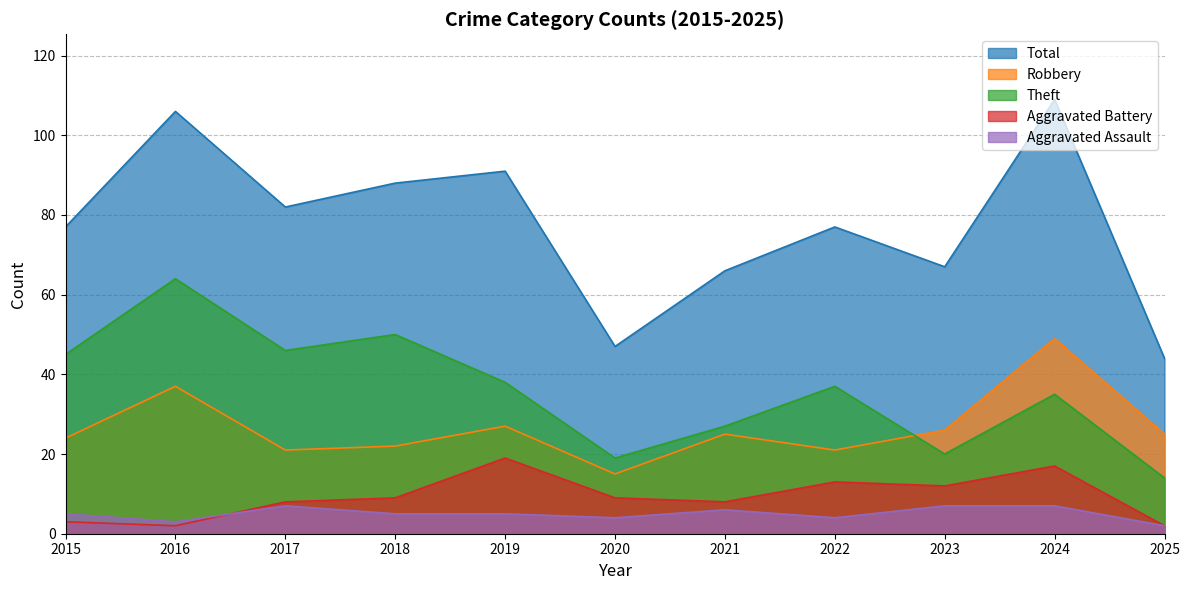

Reading left to right, list all the values displayed in this chart.

Aggravated Assault: 5	3	7	5	5	4	6	4	7	7	2
Aggravated Battery: 3	2	8	9	19	9	8	13	12	17	2
Robbery: 24	37	21	22	27	15	25	21	26	49	25
Theft: 45	64	46	50	38	19	27	37	20	35	14
Total: 77	106	82	88	91	47	66	77	67	109	44